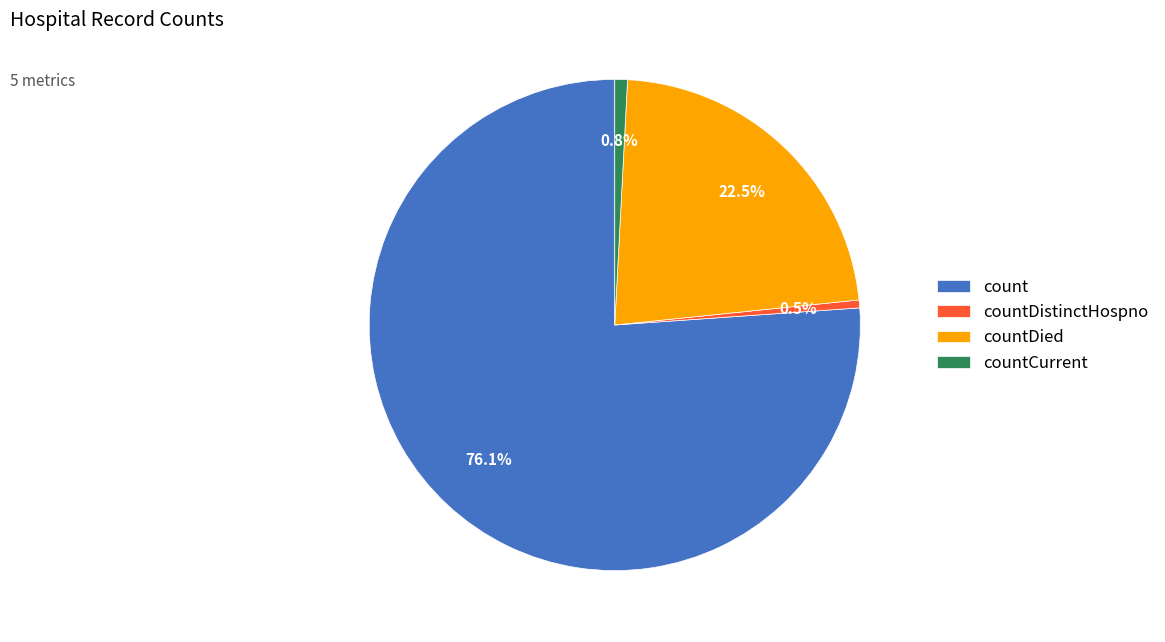

Do countDied and countCurrent together represent more than half of the pie?

No